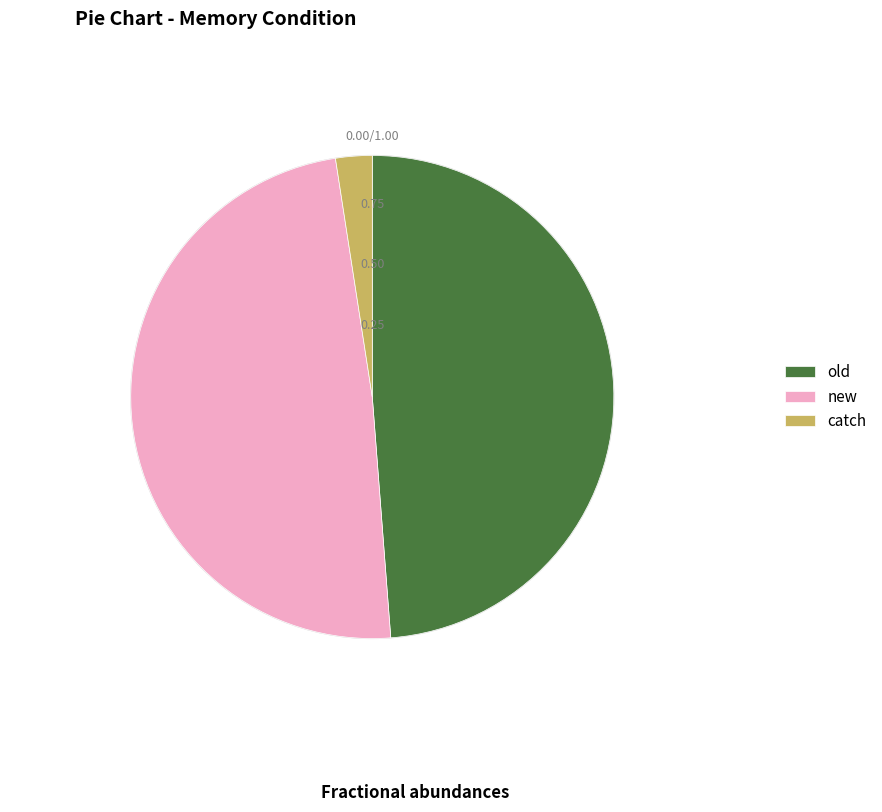

Is old the majority of the pie?

No